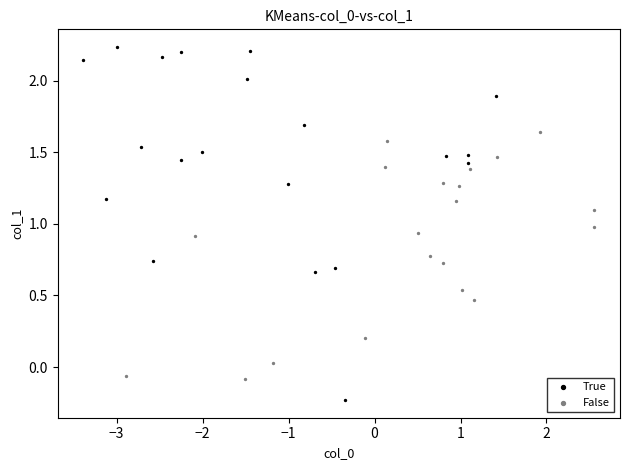

Which series has the widest spread of Y values?

True